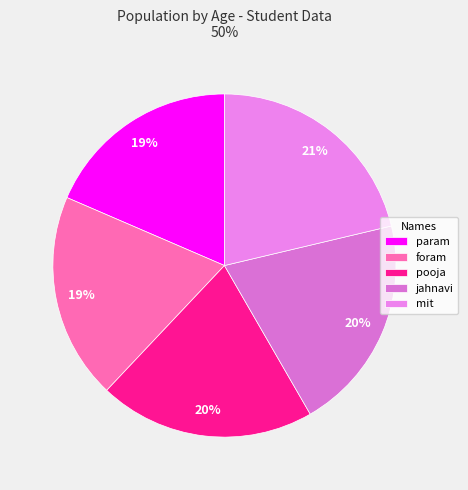

How many slices are in this pie chart?

5